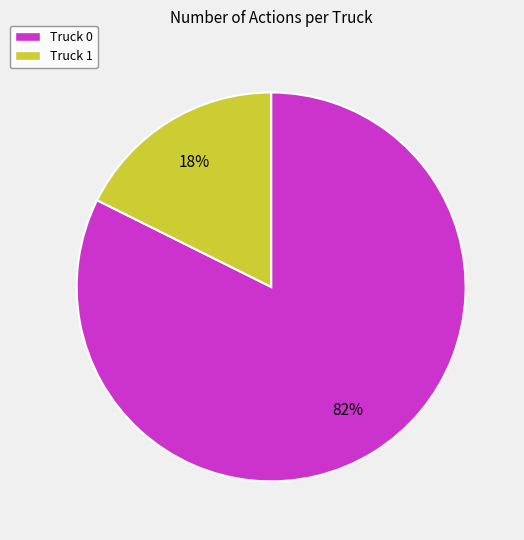

To the nearest percent, what is the average slice percentage?

50%